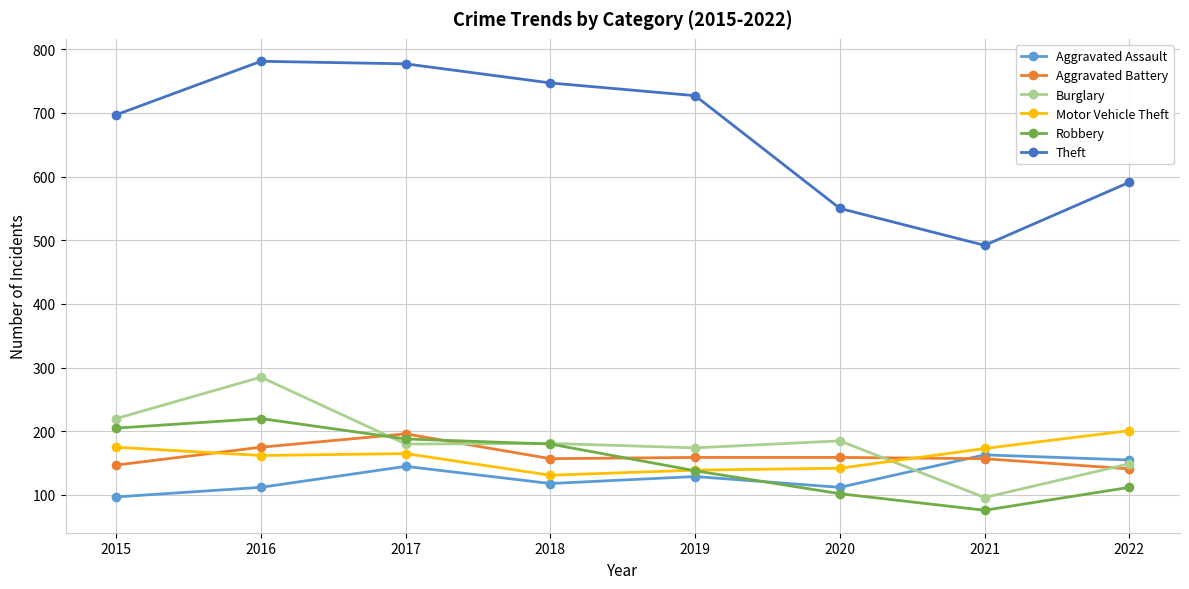

Where does the Aggravated Battery series first go above 159?

2016